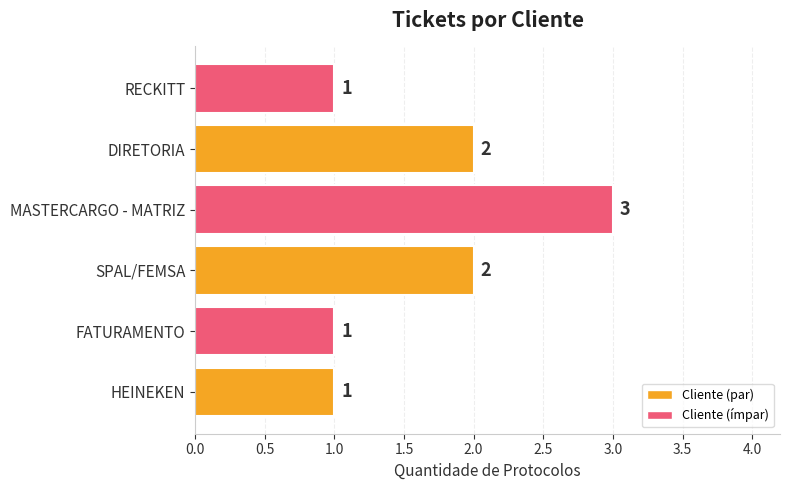

Approximately how many times larger is the value at FATURAMENTO compared to SPAL/FEMSA?

0.5